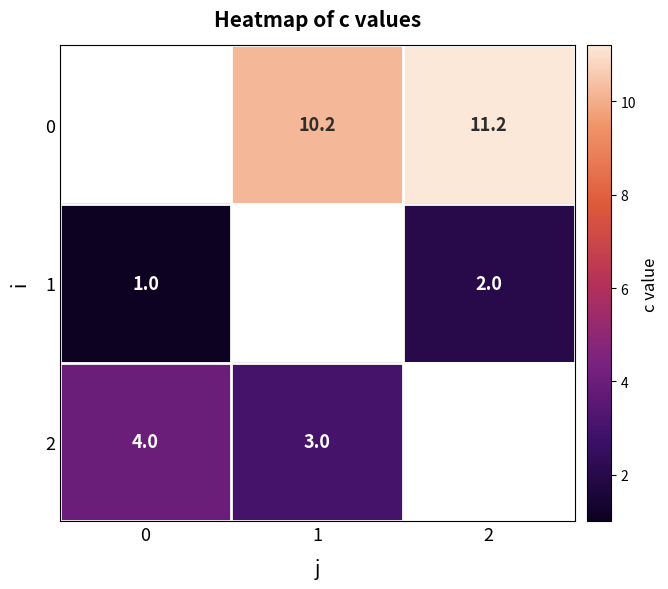

What is the sum of the 2 values at 1 and 0?

7.0